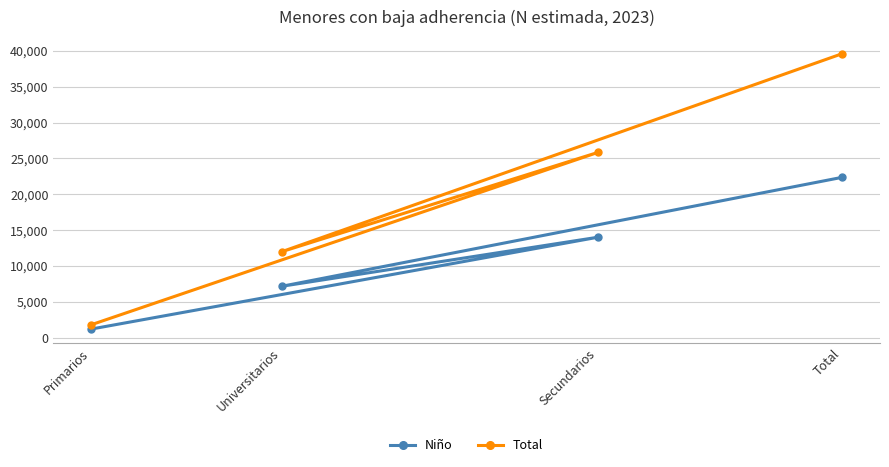

Where is the first local minimum for Total?

Universitarios